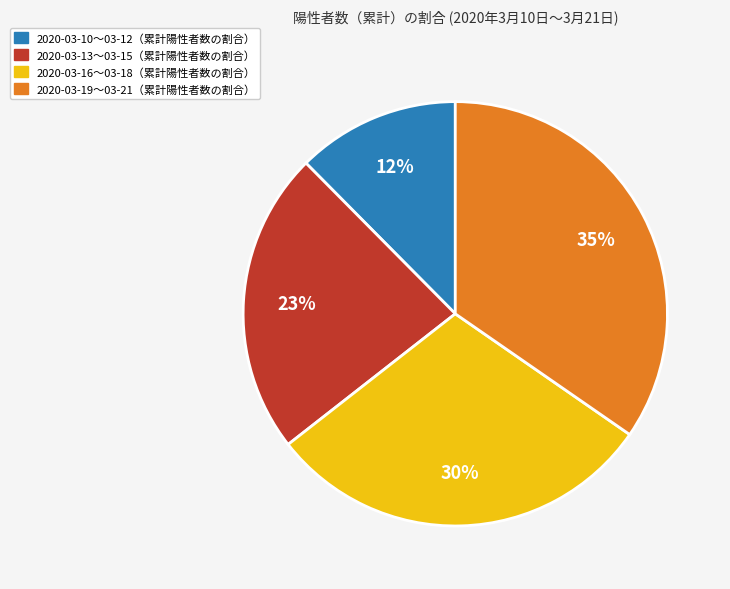

To the nearest percent, what is the difference between the 2020-03-13〜03-15（累計陽性者数の割合） and 2020-03-10〜03-12（累計陽性者数の割合） slice percentages?

11%